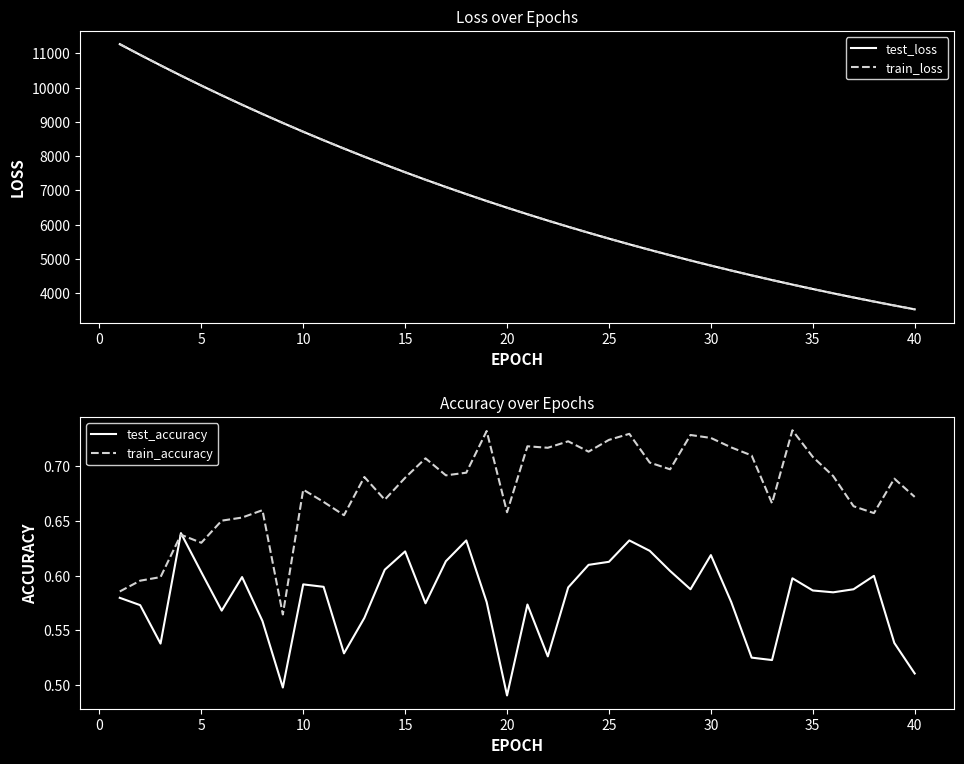

At which label does test_loss reach its minimum?

40